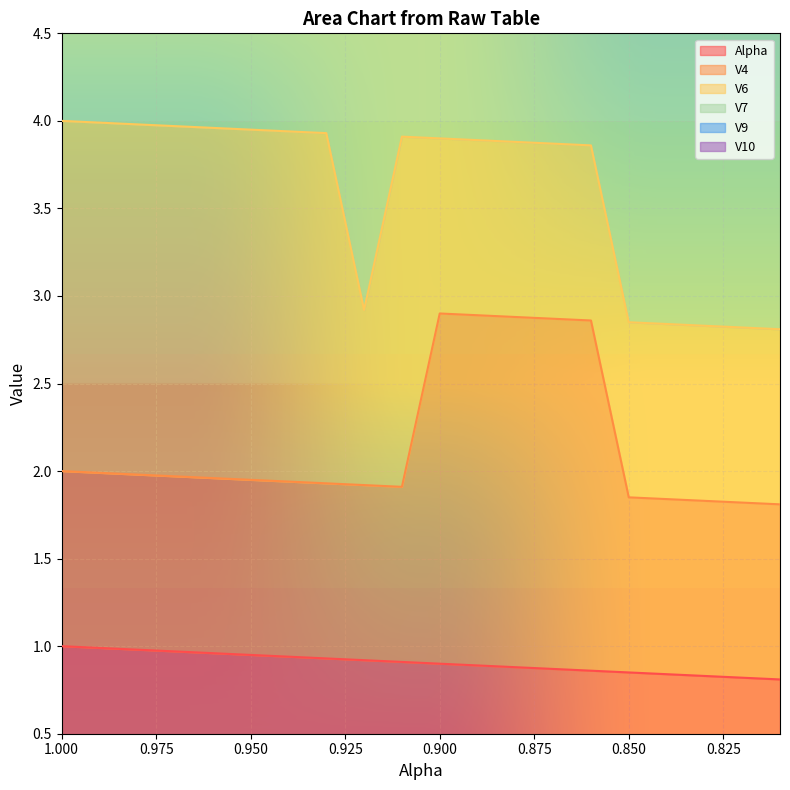

Which series changed the most between 1 and 1?

Alpha